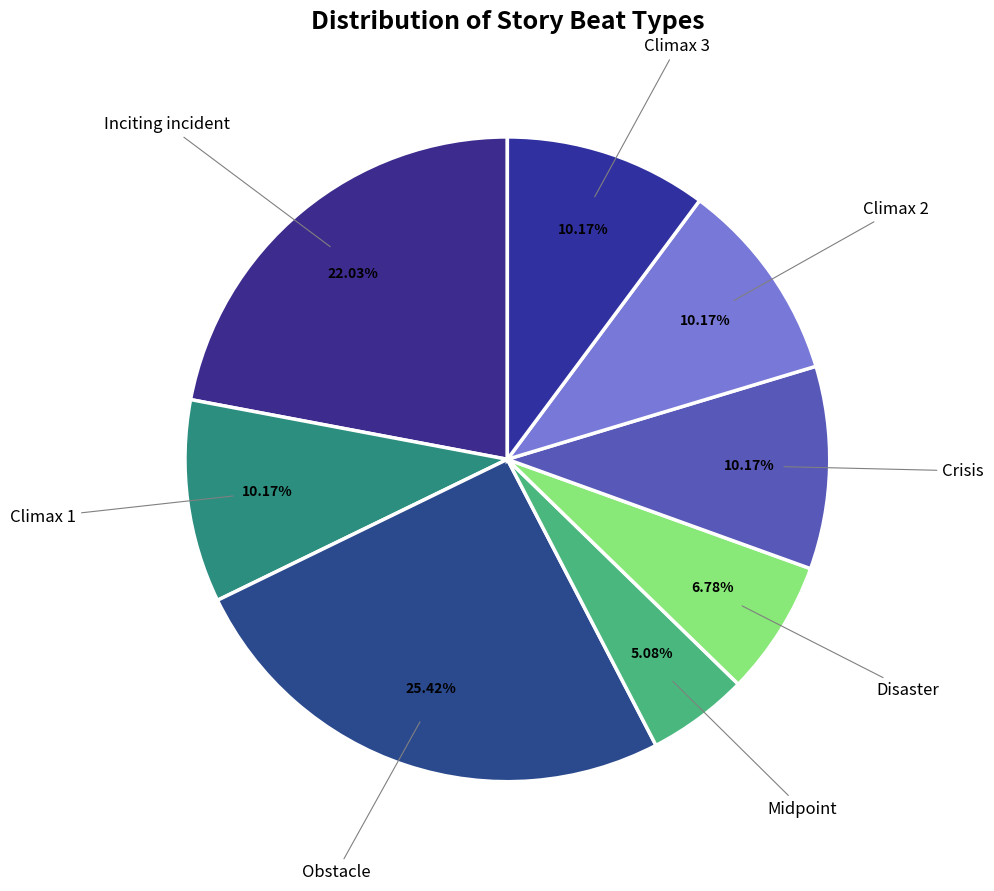

To the nearest percent, what is the average slice percentage?

12%